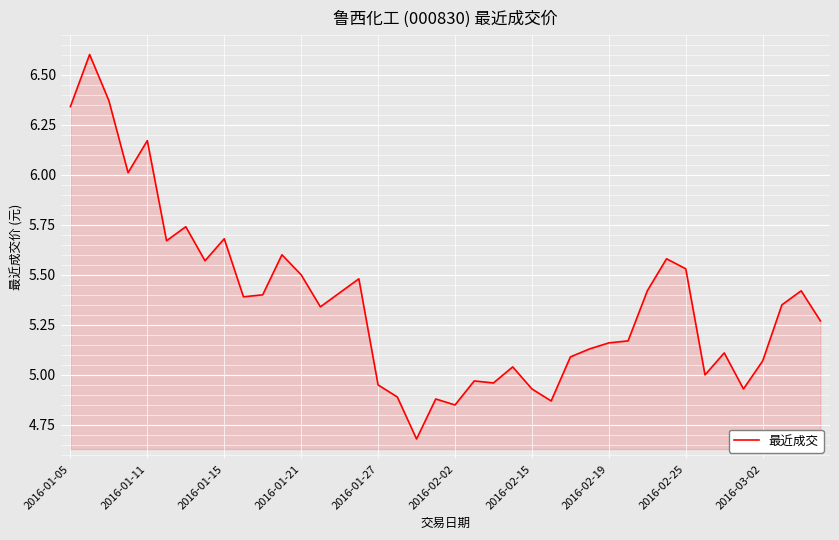

What is the maximum value shown in the chart?

6.6